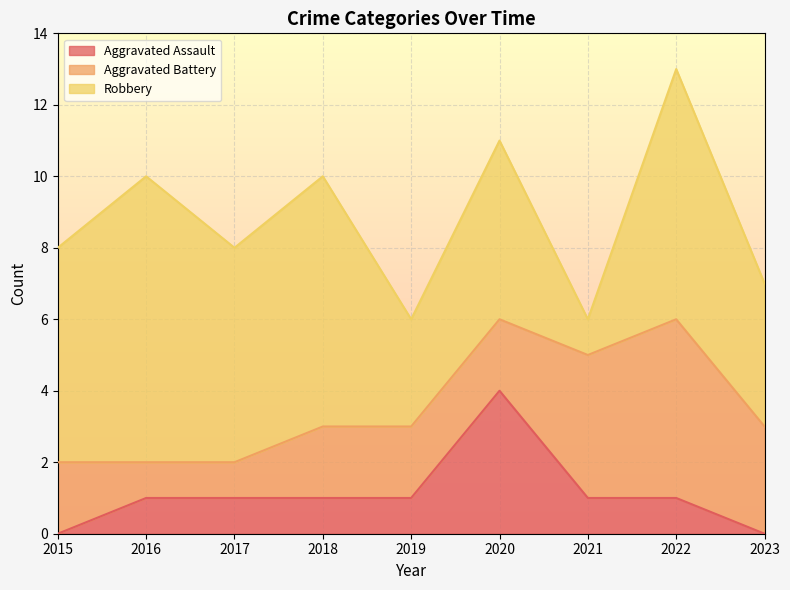

Does the chart display data point markers on the line(s)?

No